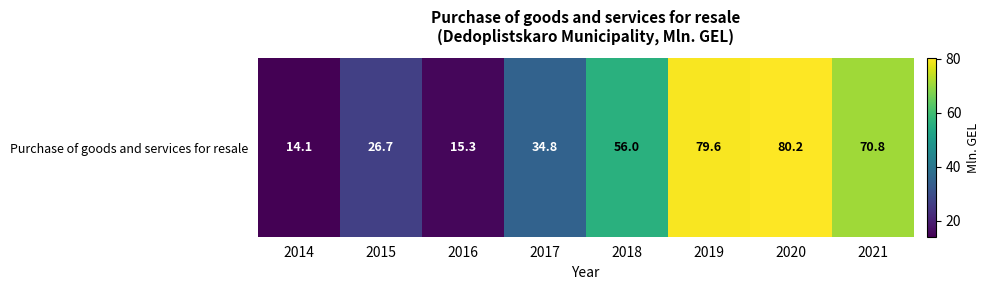

Reading left to right, extract all data points from this chart.

14.1	26.7	15.3	34.8	56.0	79.6	80.2	70.8